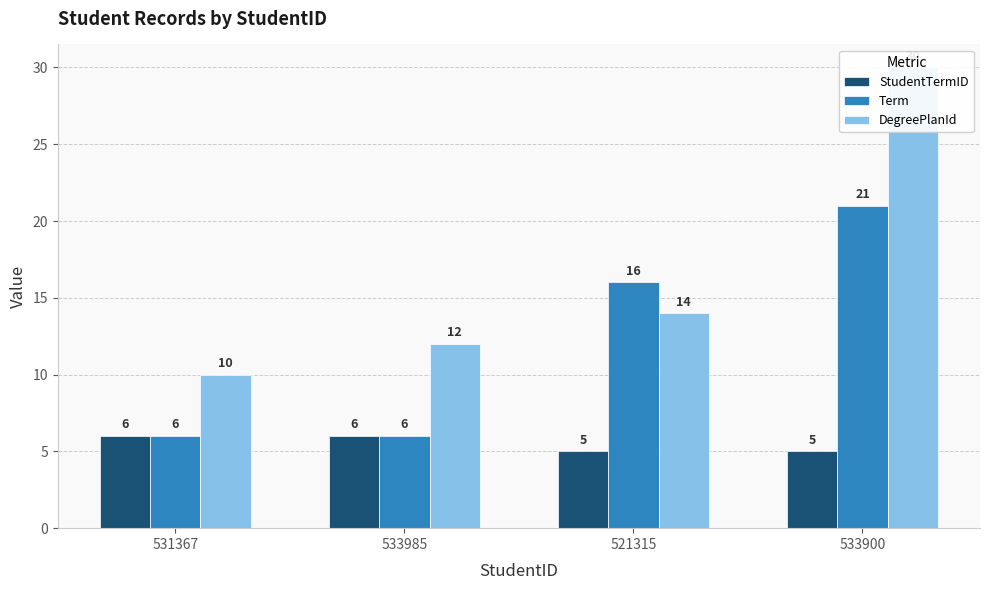

How many bars are there in each group?

3